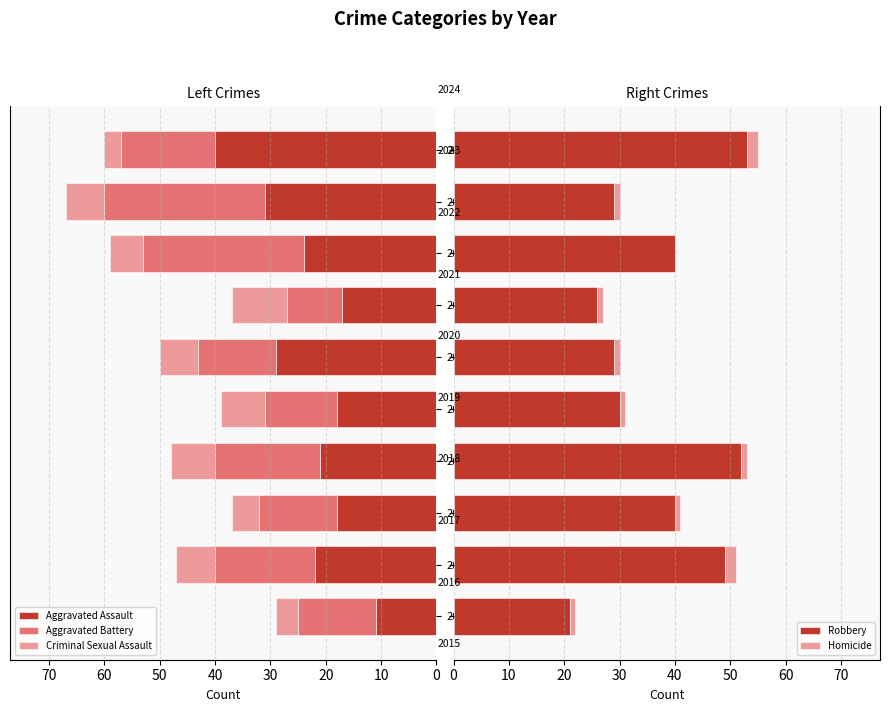

What is the highest value of the Robbery series?

53